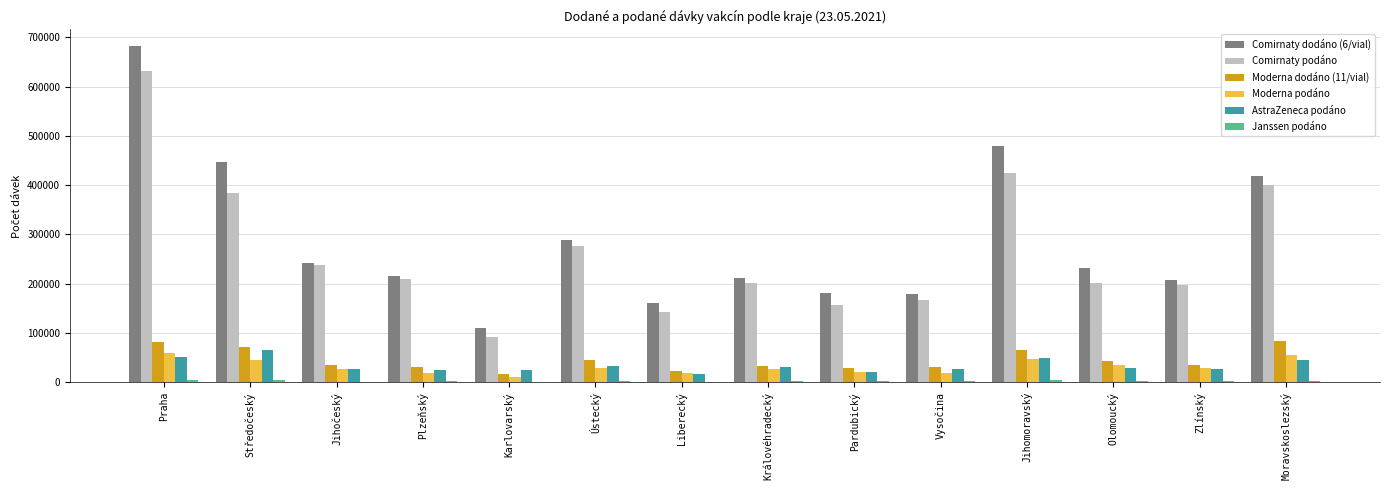

Are the bars horizontal?

No